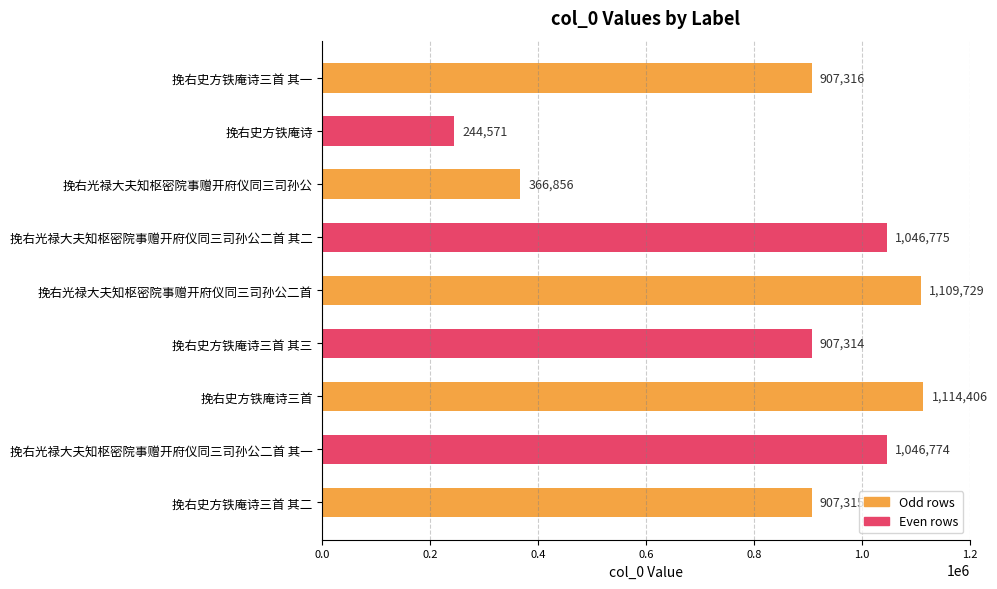

What position from the bottom is 挽右光禄大夫知枢密院事赠开府仪同三司孙公二首 其二?

6